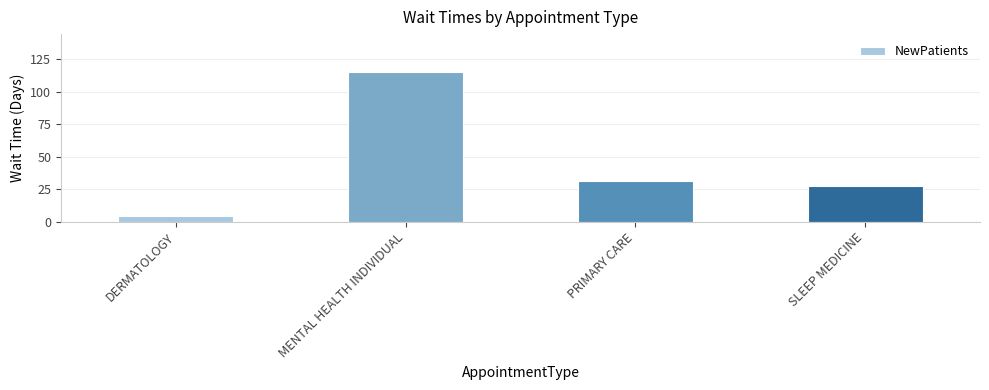

How many values exceed 31?

2